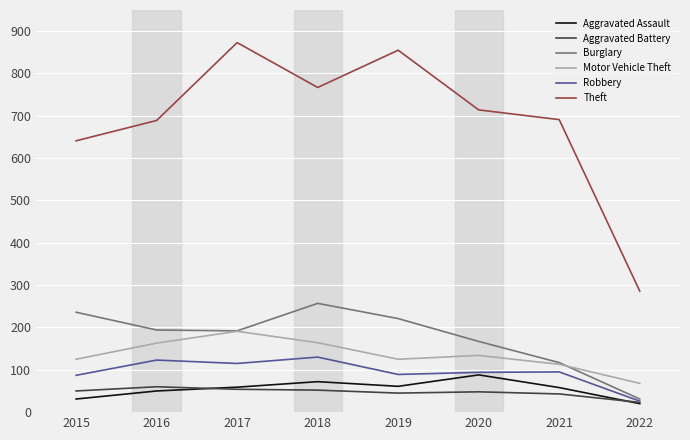

What is the maximum value shown in the chart?

873